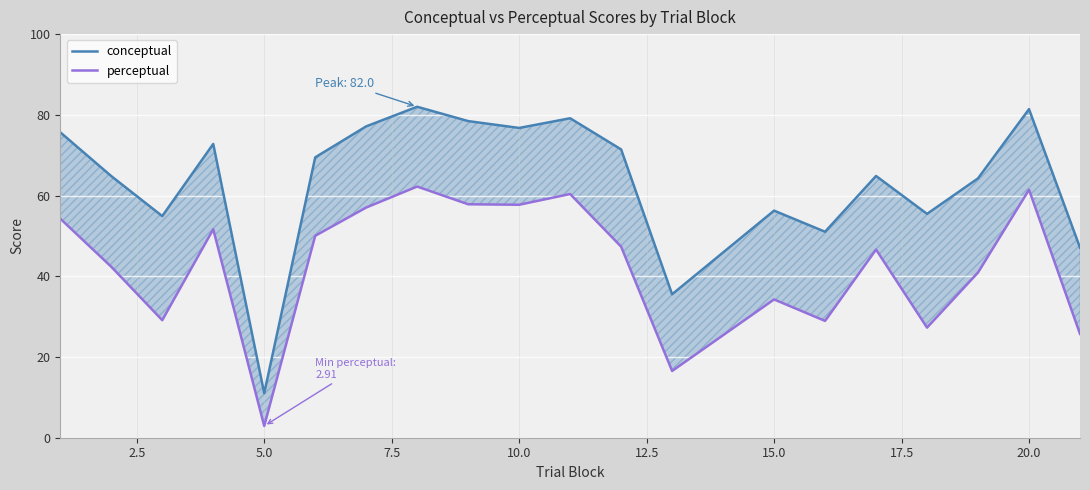

True or false: perceptual has more than 2 interior local peaks.

True